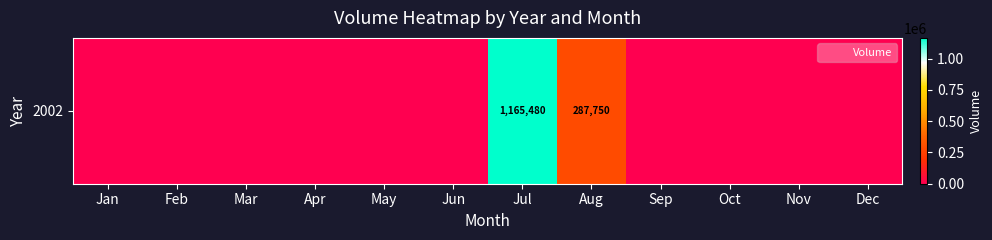

Is it true that the value at Apr is 0?

True